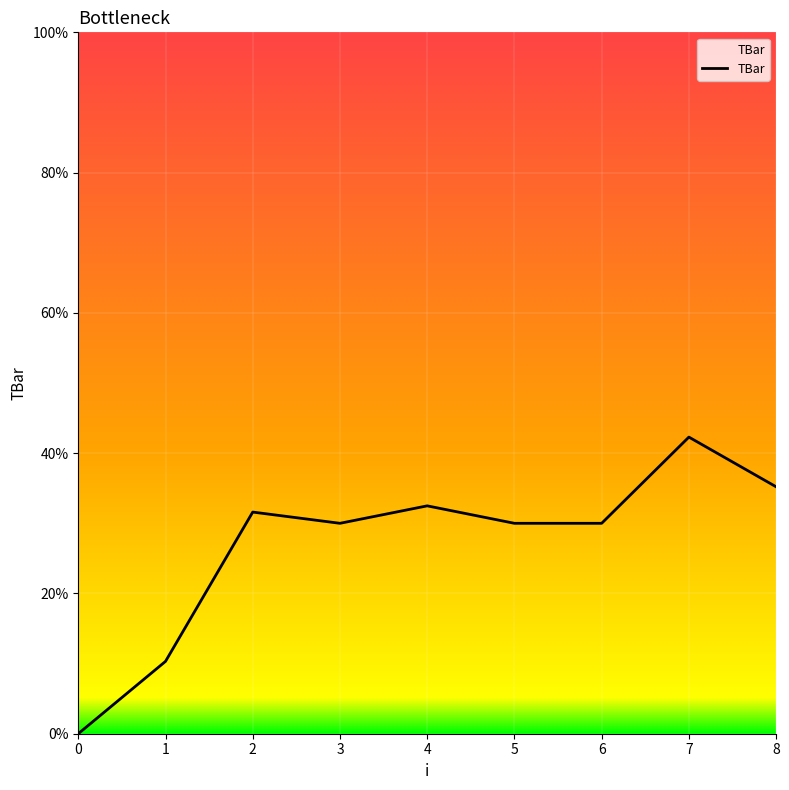

What is the greatest value displayed?

42.3